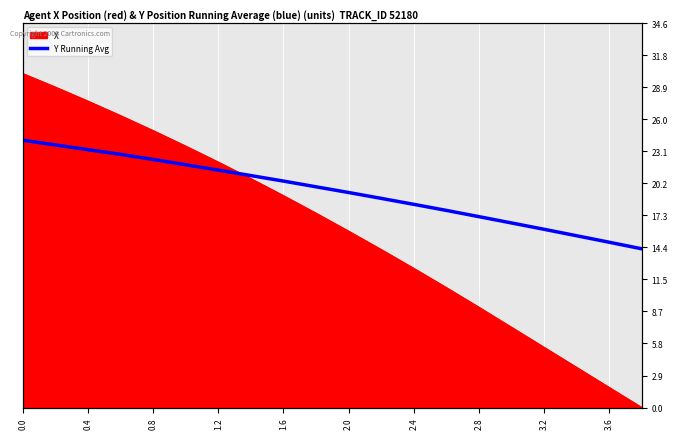

Does the chart display data point markers on the line(s)?

No